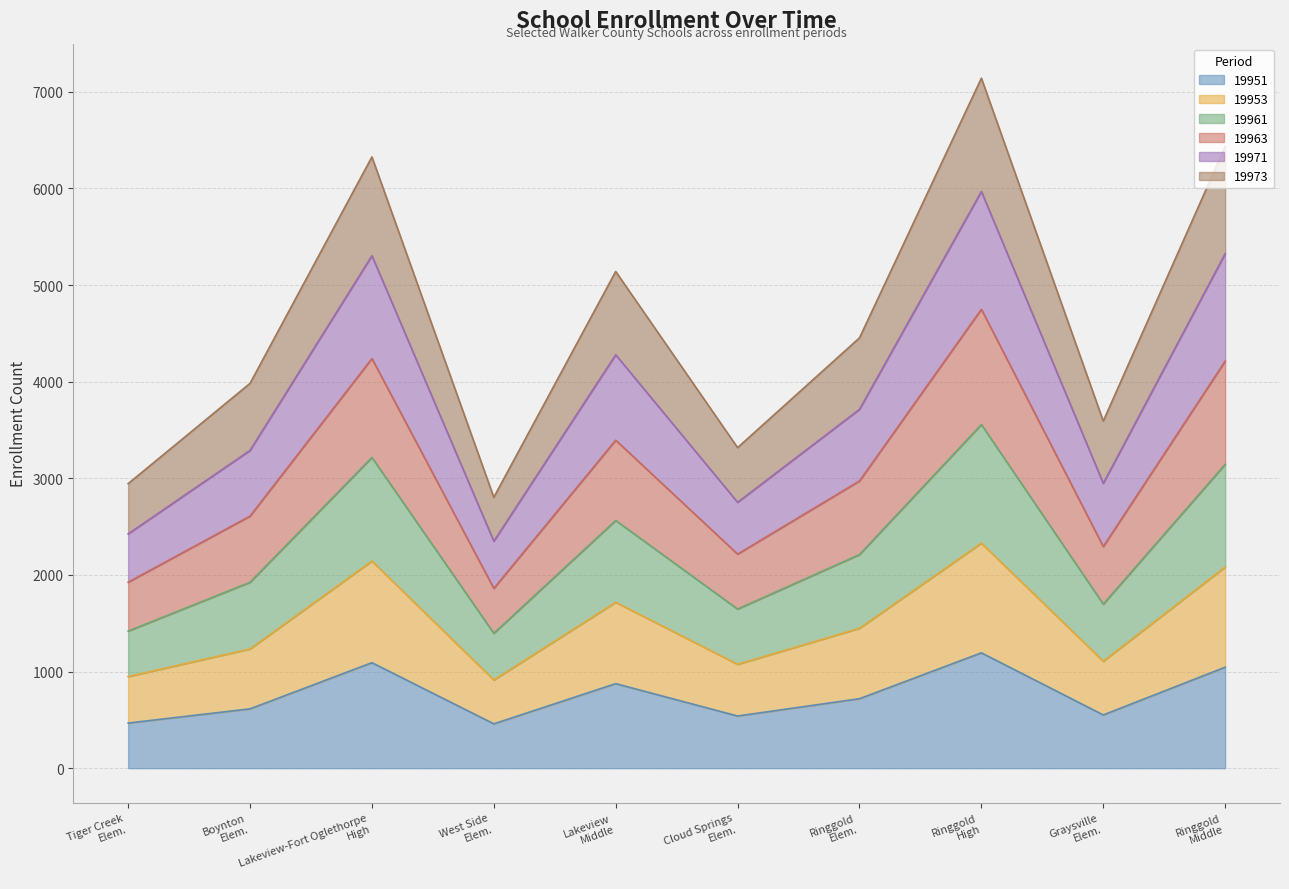

What is the maximum value for 19951?

1194